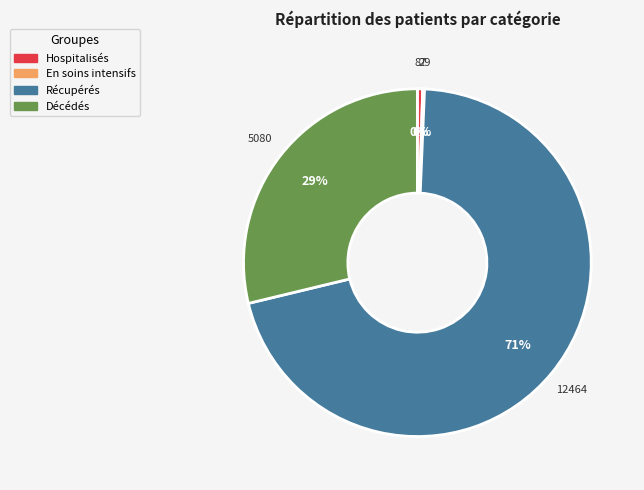

To the nearest percent, what is the average slice percentage?

25%